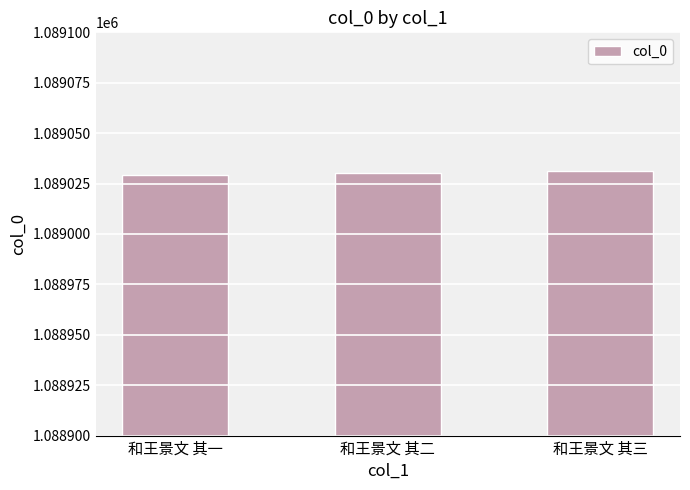

What is the greatest value displayed?

1089031